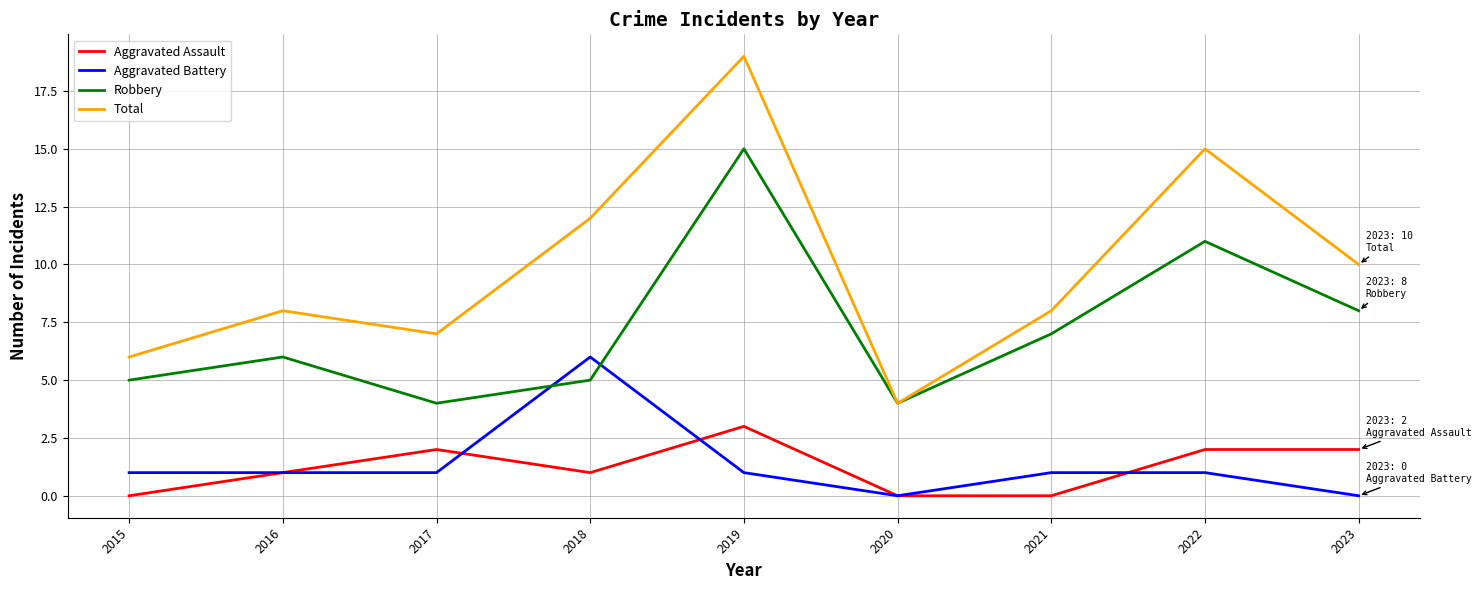

Reading right to left, what are all the values shown in this chart?

Aggravated Assault: 2023=2	2022=2	2021=0	2020=0	2019=3	2018=1	2017=2	2016=1	2015=0
Aggravated Battery: 2023=0	2022=1	2021=1	2020=0	2019=1	2018=6	2017=1	2016=1	2015=1
Robbery: 2023=8	2022=11	2021=7	2020=4	2019=15	2018=5	2017=4	2016=6	2015=5
Total: 2023=10	2022=15	2021=8	2020=4	2019=19	2018=12	2017=7	2016=8	2015=6